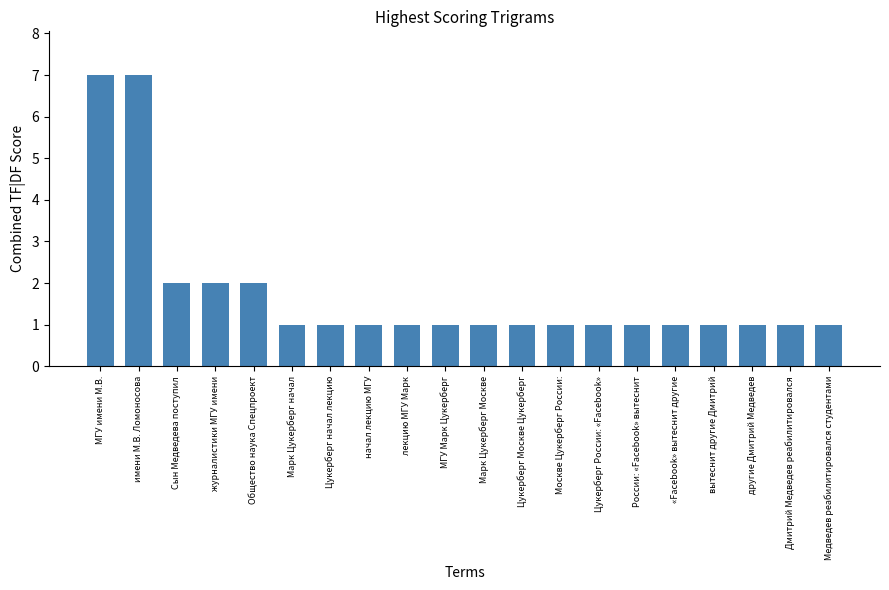

Is it true that the value at Москве Цукерберг России: is 1?

True